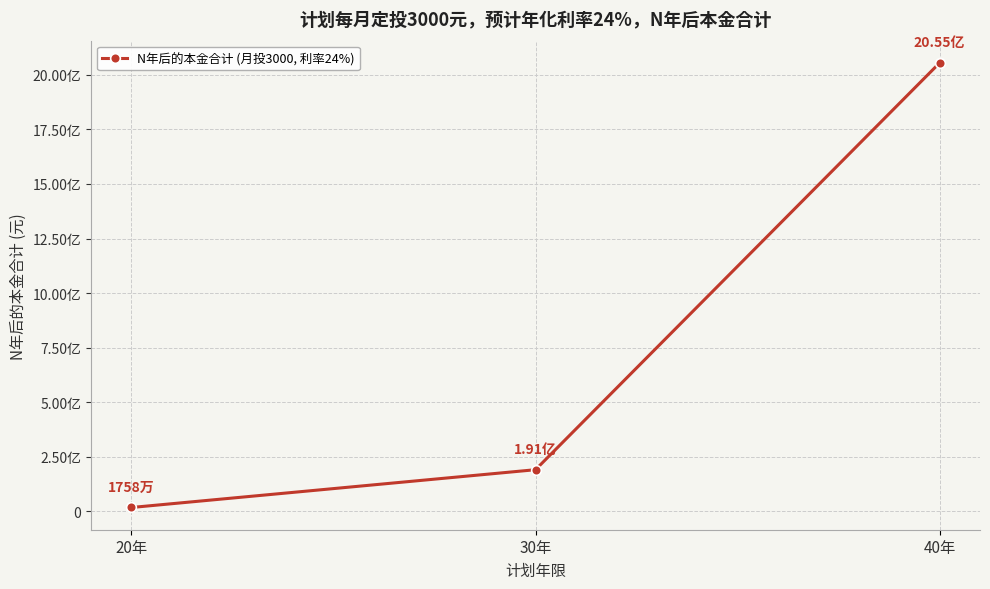

Which has a higher value, 40年 or 20年?

40年